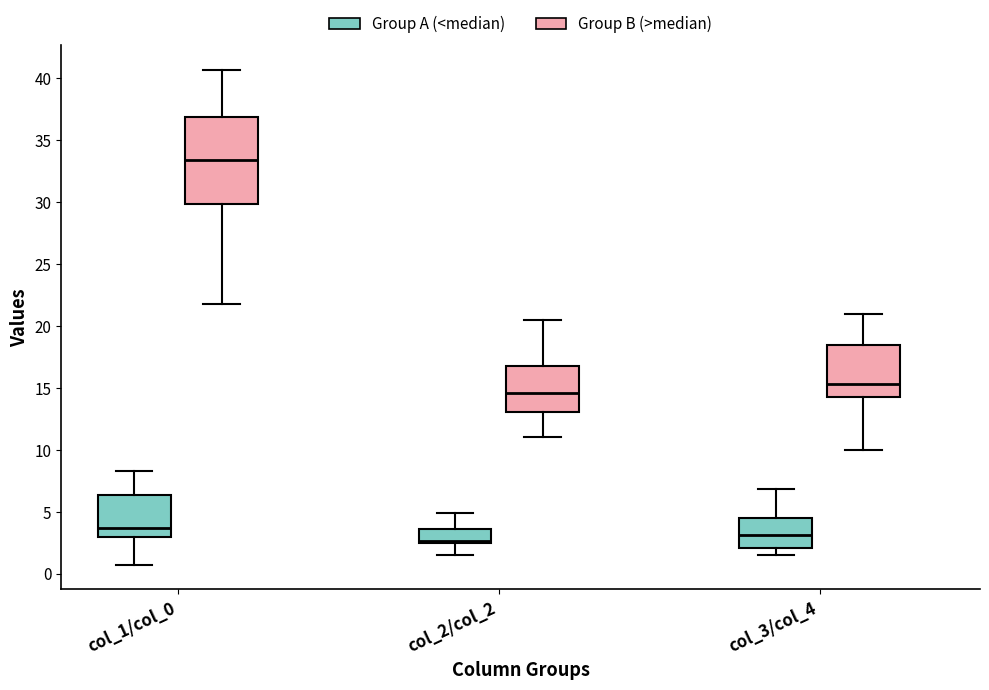

Reading left to right, transcribe this box plot: for each box, give where its median line is, the range the box spans, and where its two whiskers end, as read against the y-axis. The values are not printed on the chart, so give them approximately, as read against the axis.

col_1/col_0 (Group A (<median)): median 3.5, box 3.0 to 6.5, whiskers 0.5 to 8.5
col_1/col_0 (Group B (>median)): median 33.5, box 30.0 to 37.0, whiskers 22.0 to 40.5
col_2/col_2 (Group A (<median)): median 2.5 (just above the box's lower edge), box 2.5 to 3.5, whiskers 1.5 to 5.0
col_2/col_2 (Group B (>median)): median 14.5, box 13.0 to 16.5, whiskers 11.0 to 20.5
col_3/col_4 (Group A (<median)): median 3.0, box 2.0 to 4.5, whiskers 1.5 to 7.0
col_3/col_4 (Group B (>median)): median 15.5, box 14.5 to 18.5, whiskers 10.0 to 21.0